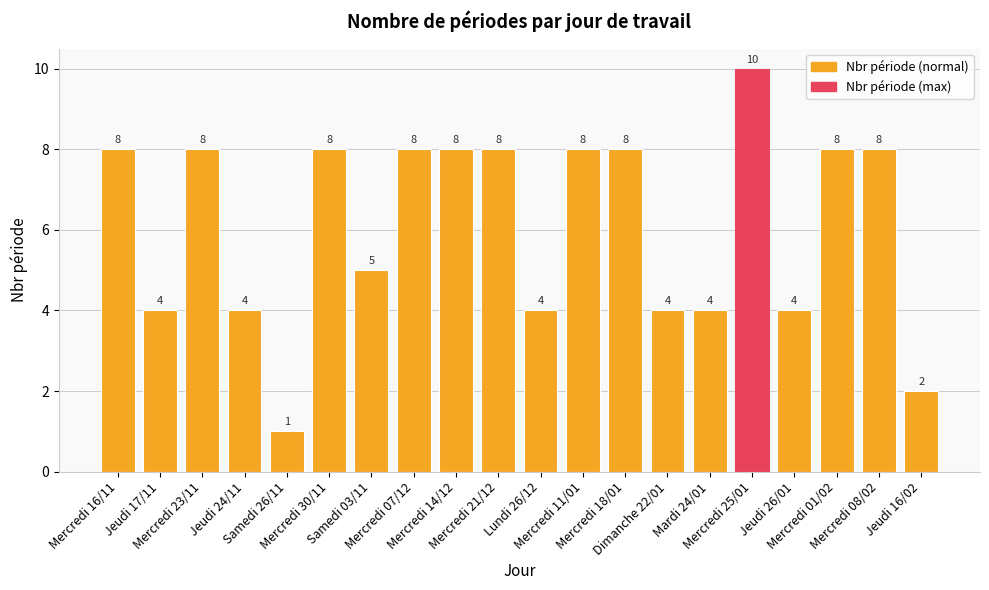

Which label corresponds to the largest value in the chart?

Mercredi 25/01